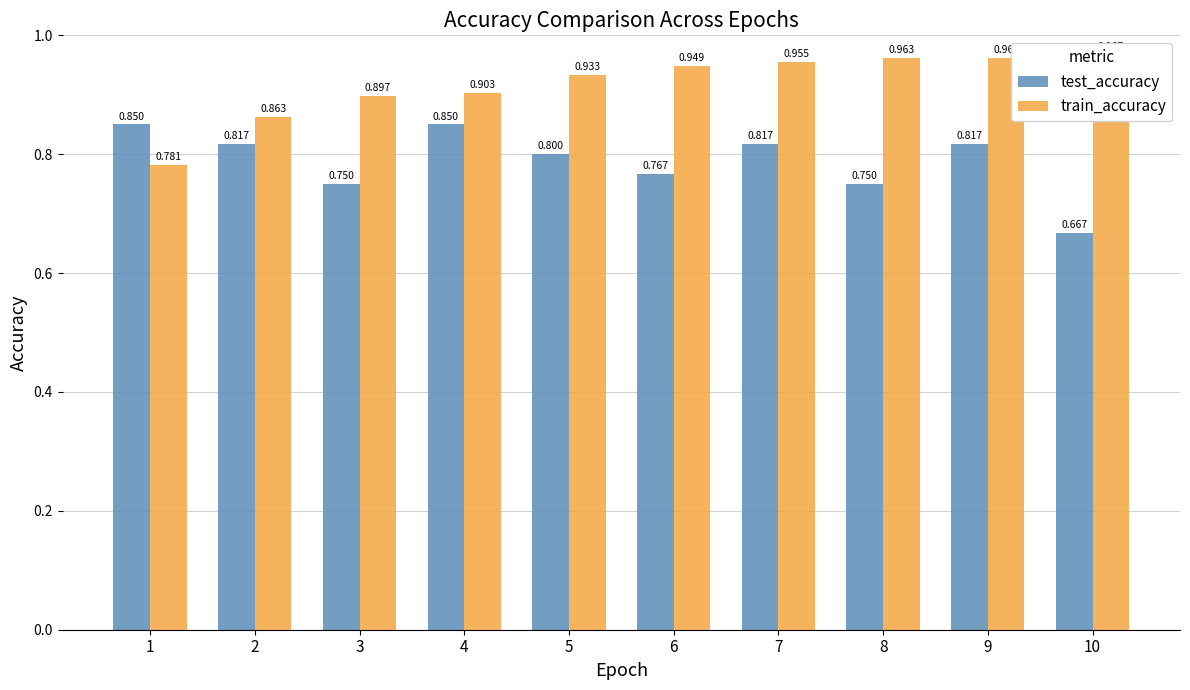

True or false: train_accuracy has a value of 0.4 at 8.

False